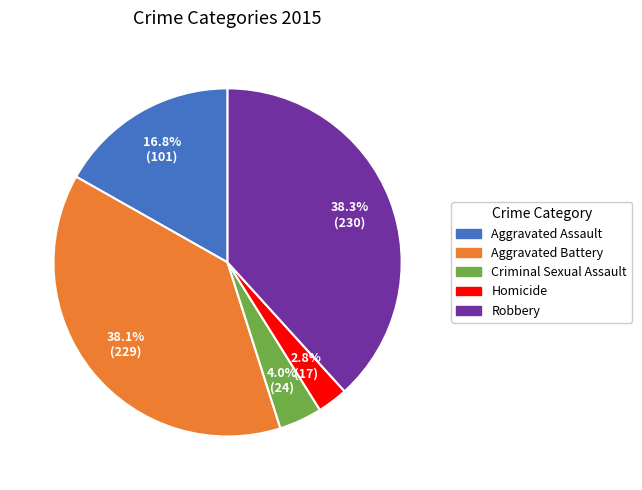

Which category has the smallest portion of the pie?

Homicide